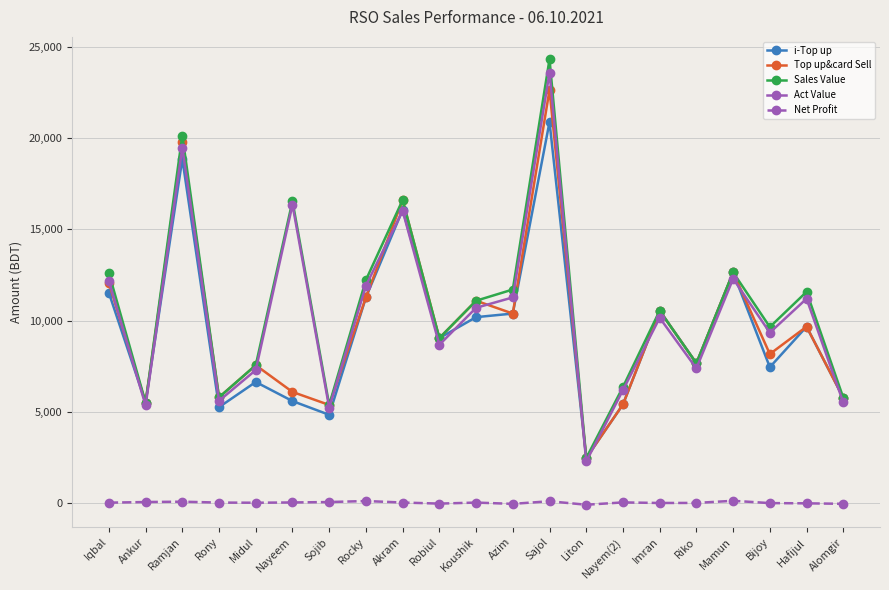

Between Sojib and Liton, which series saw the biggest shift?

Act Value